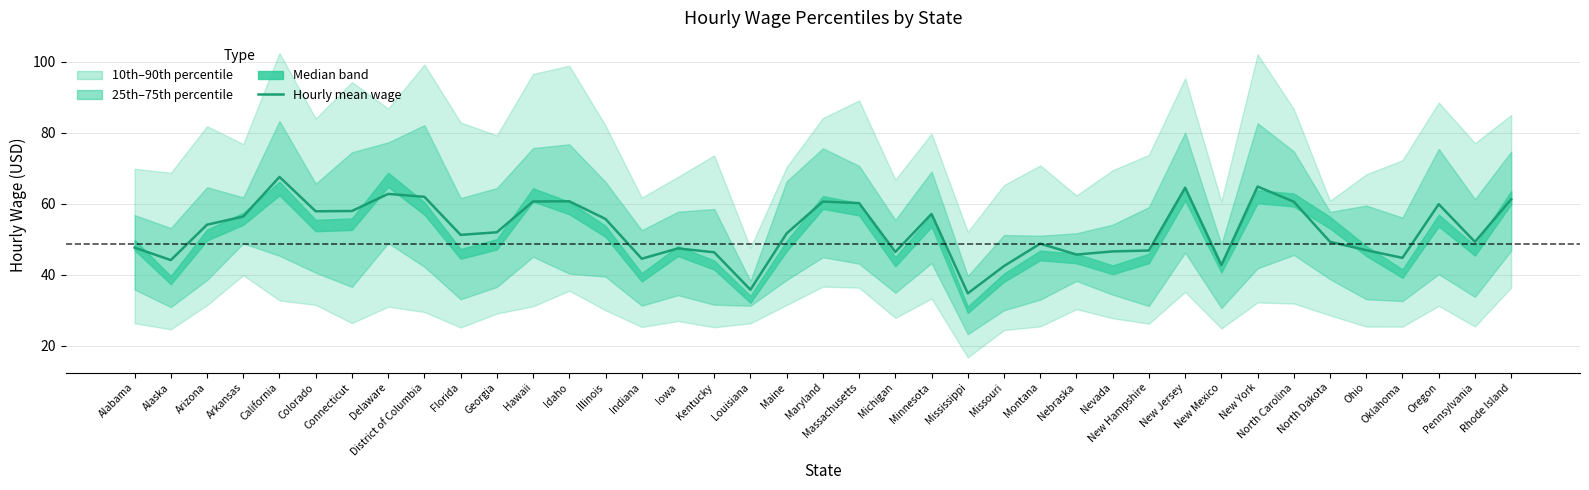

At which category does the chart reach its minimum across all series?

Mississippi